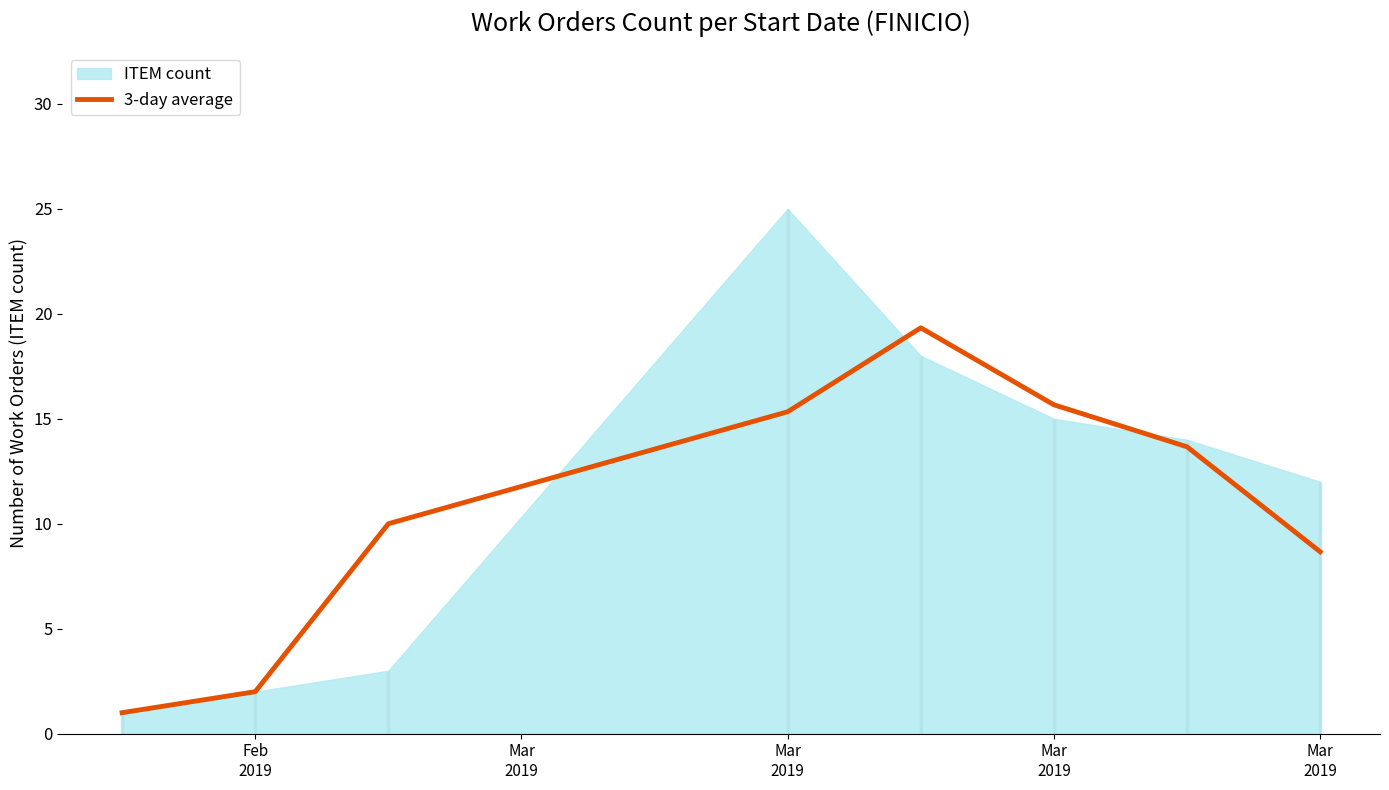

Approximately how many times larger is the value at Mar 2019 compared to Feb 2019?

4.3